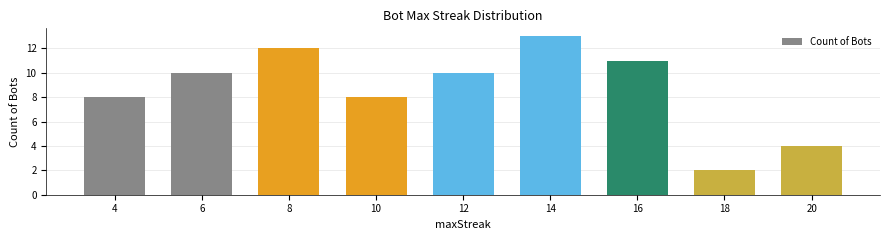

What value does the data have at 16, to the nearest 5?

10